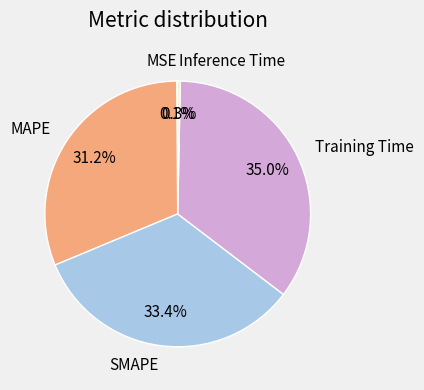

To the nearest percent, what is the average slice percentage?

20%